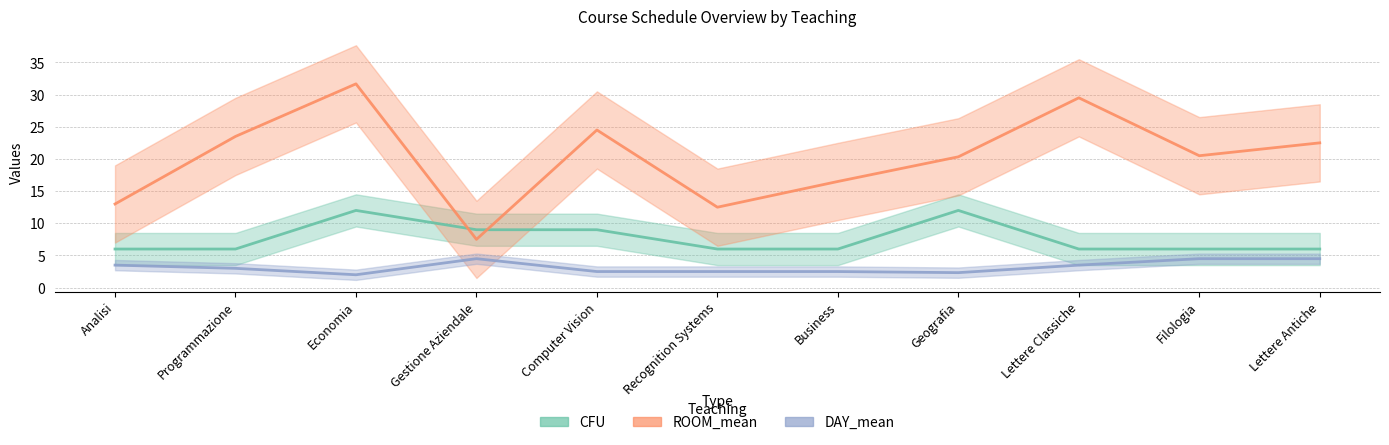

What is the value of the CFU point at the 6th from the left?

6.0